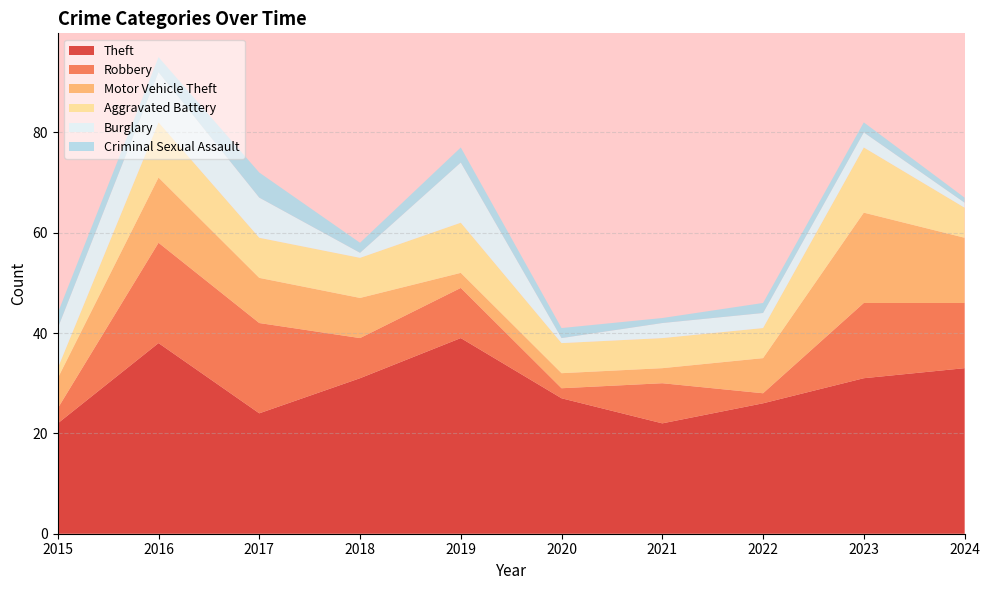

Reading right to left, transcribe all the data shown in this chart.

Theft: 2024=33	2023=31	2022=26	2021=22	2020=27	2019=39	2018=31	2017=24	2016=38	2015=22
Robbery: 2024=13	2023=15	2022=2	2021=8	2020=2	2019=10	2018=8	2017=18	2016=20	2015=3
Motor Vehicle Theft: 2024=13	2023=18	2022=7	2021=3	2020=3	2019=3	2018=8	2017=9	2016=13	2015=6
Aggravated Battery: 2024=6	2023=13	2022=6	2021=6	2020=6	2019=10	2018=8	2017=8	2016=11	2015=2
Burglary: 2024=1	2023=3	2022=3	2021=3	2020=1	2019=12	2018=1	2017=8	2016=10	2015=8
Criminal Sexual Assault: 2024=1	2023=2	2022=2	2021=1	2020=2	2019=3	2018=2	2017=5	2016=3	2015=3